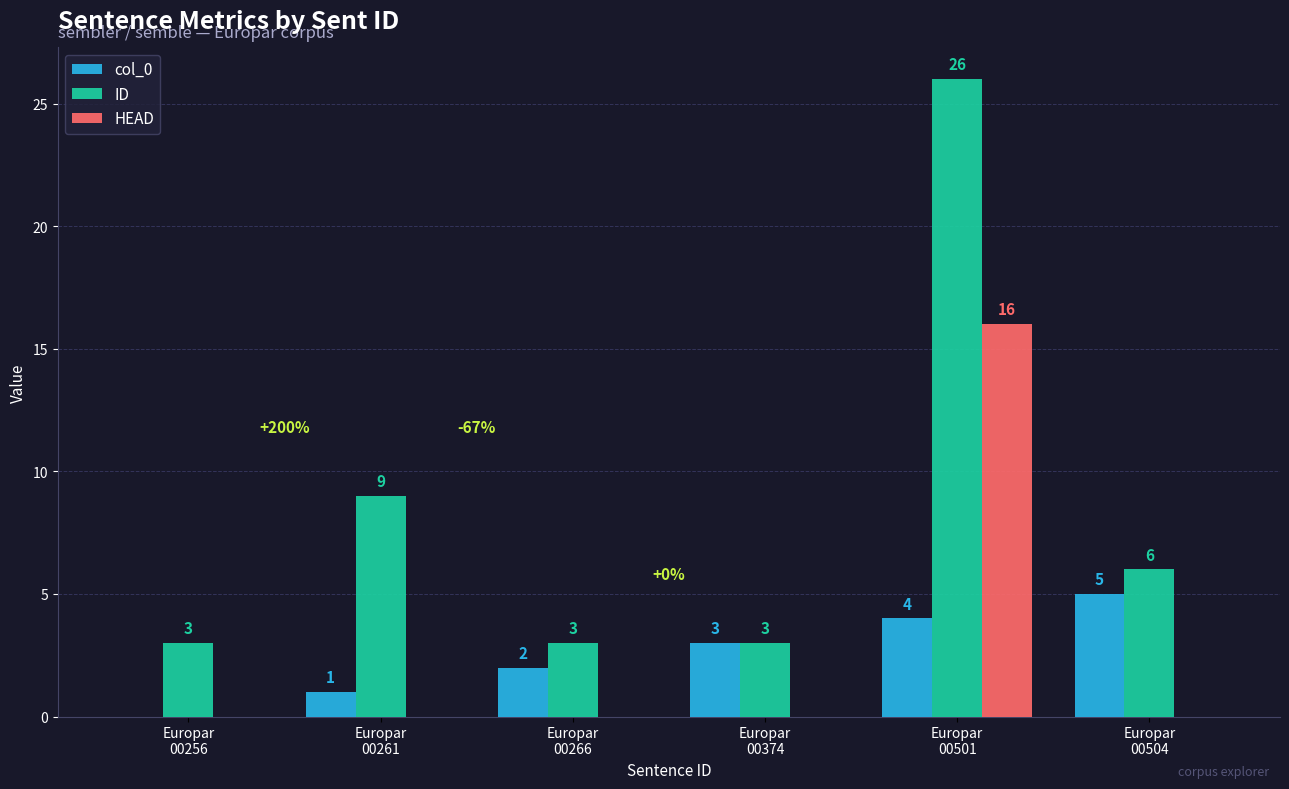

What is the total value across all series at Europar
00374?

6